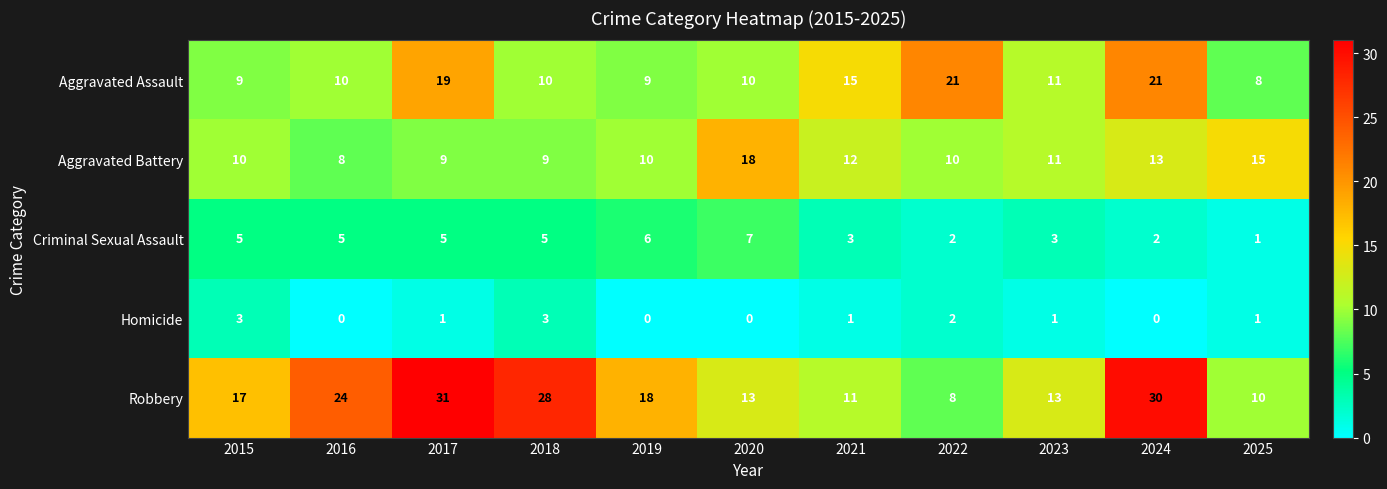

At which label does Criminal Sexual Assault reach its minimum?

2025